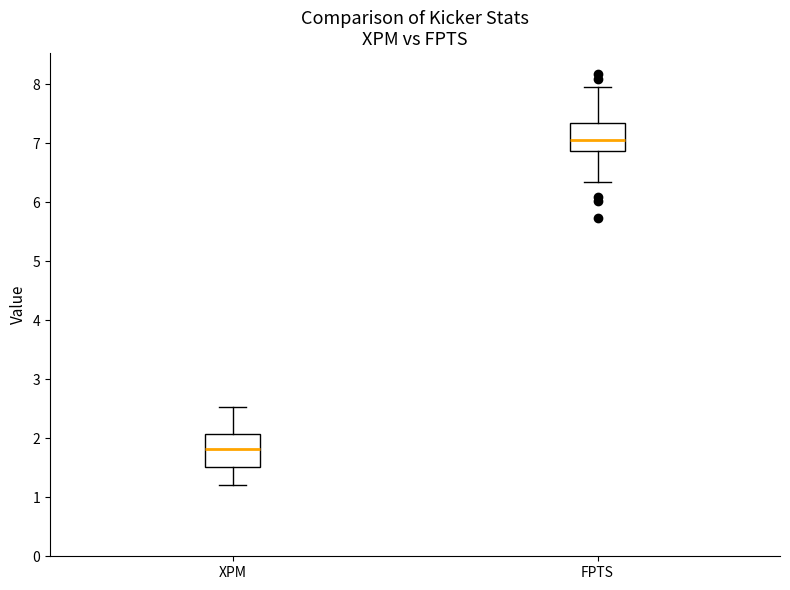

Which box's median line is the lowest?

XPM